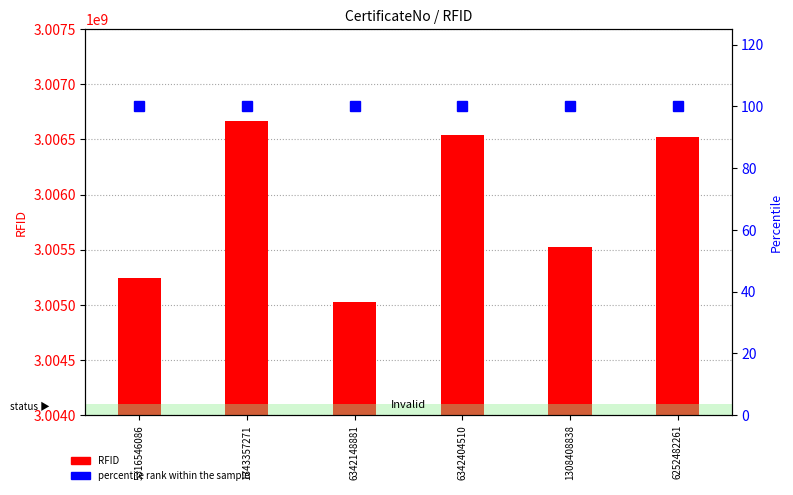

What is the spread (max minus min) of values at 6342404510?

3006544031